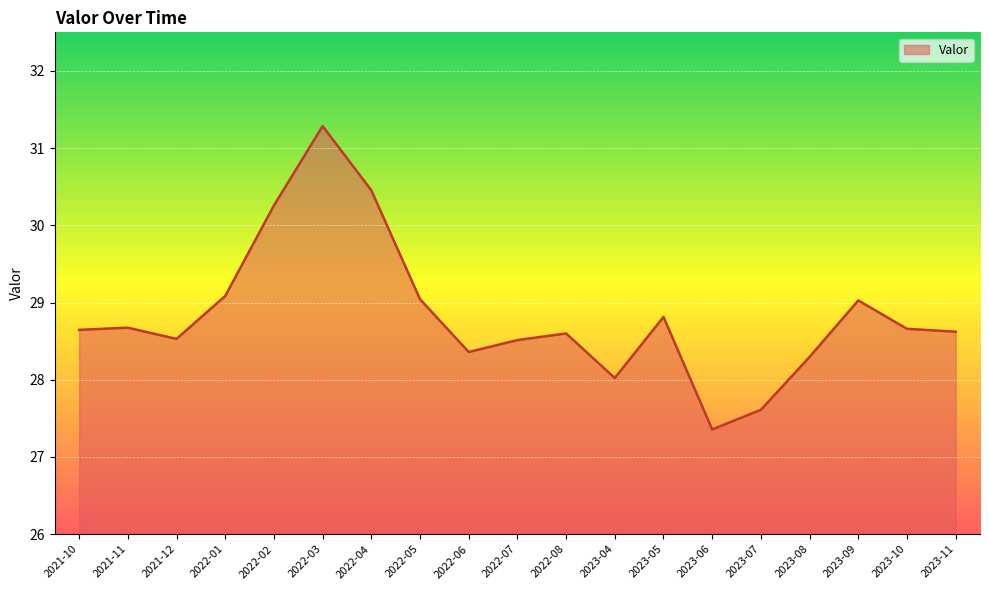

Is it true that the value at 2023-11 is 28.6?

True